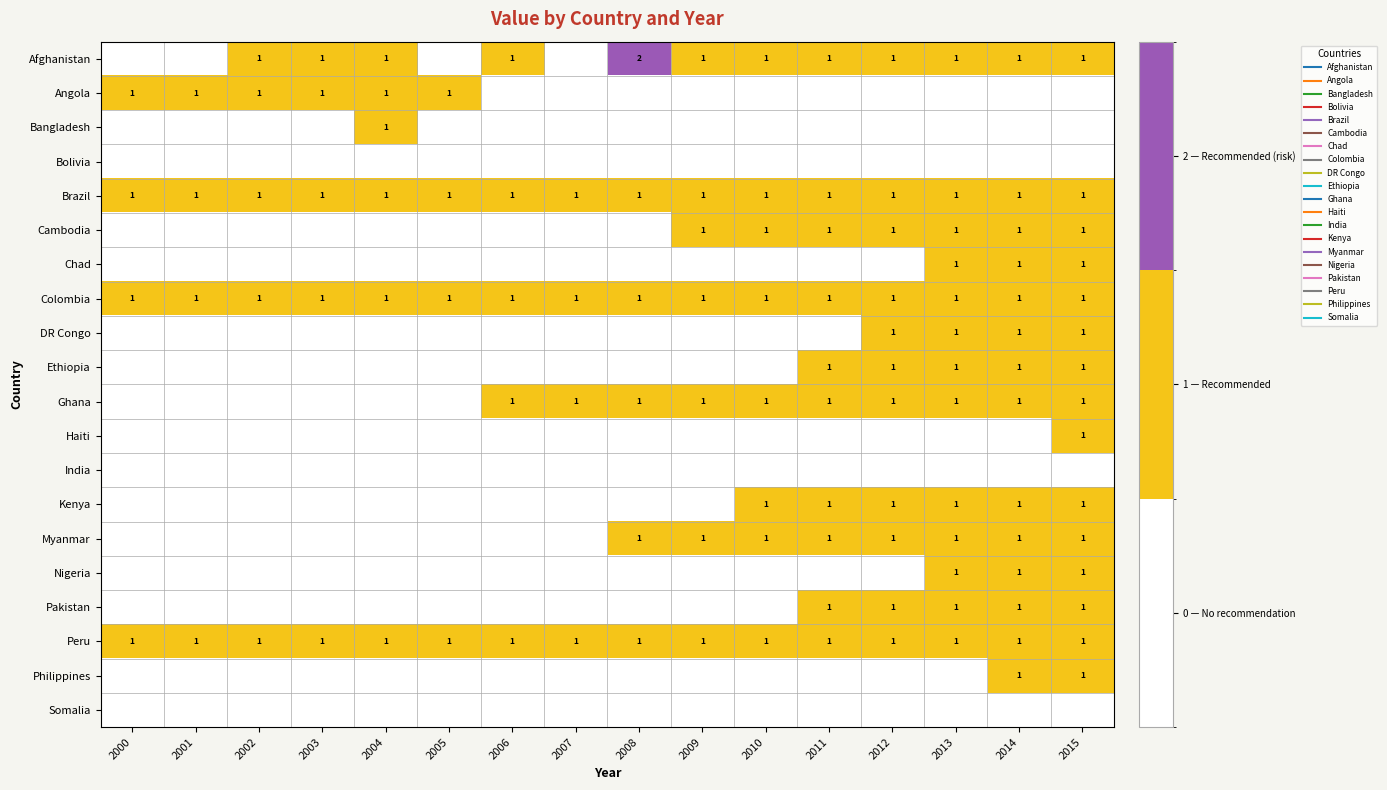

True or false: Cambodia has a value of 0 at 2003.

False